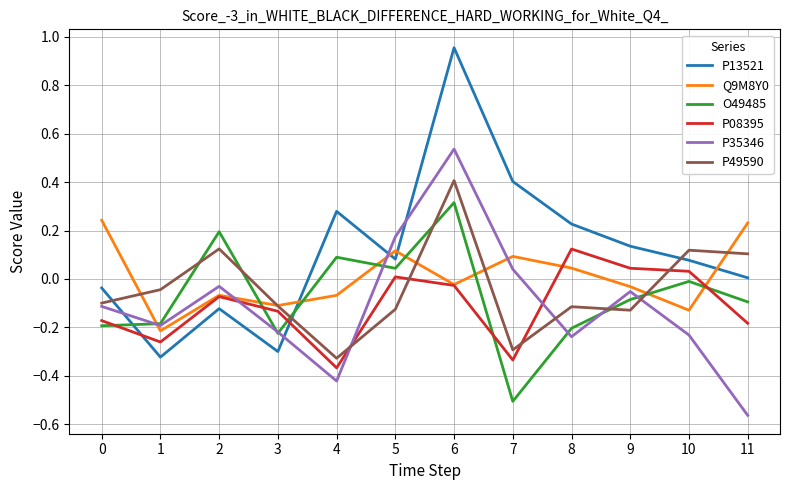

Which label corresponds to the smallest value in the chart?

11